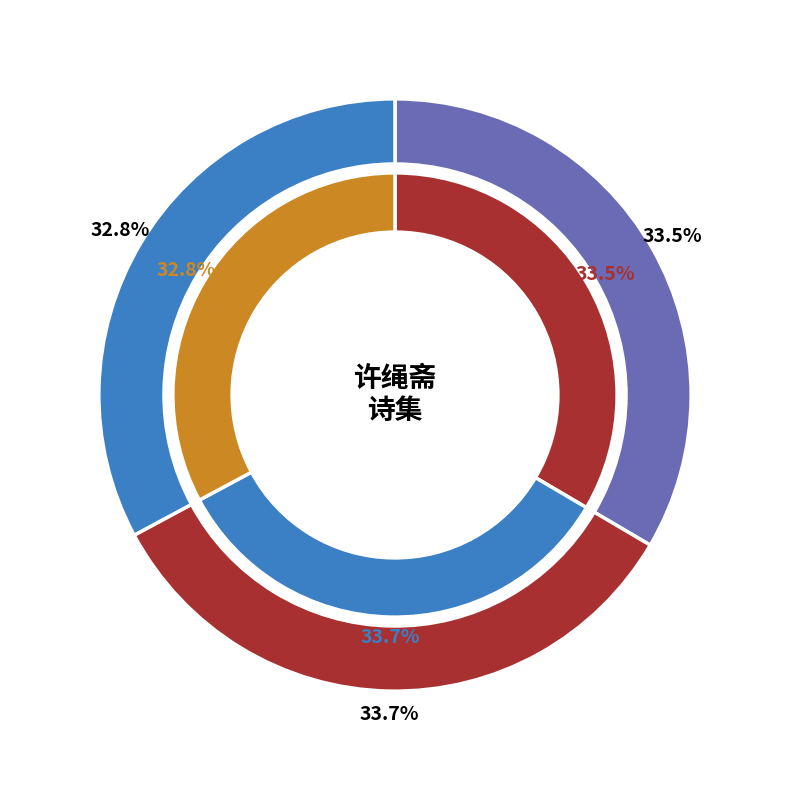

Rank the categories by value from lowest to highest.

贺许绳斋宪副擢符卿, 题左署双柏次许绳斋韵, 题画赠许绳斋郡伯时浚河成